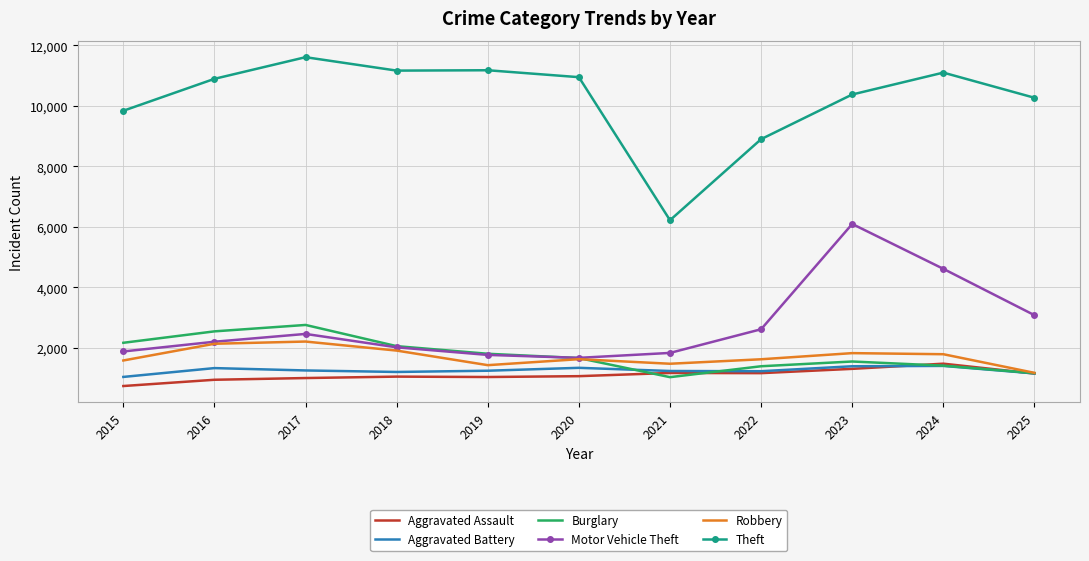

True or false: Aggravated Assault has a value of 2234 at 2023.

False